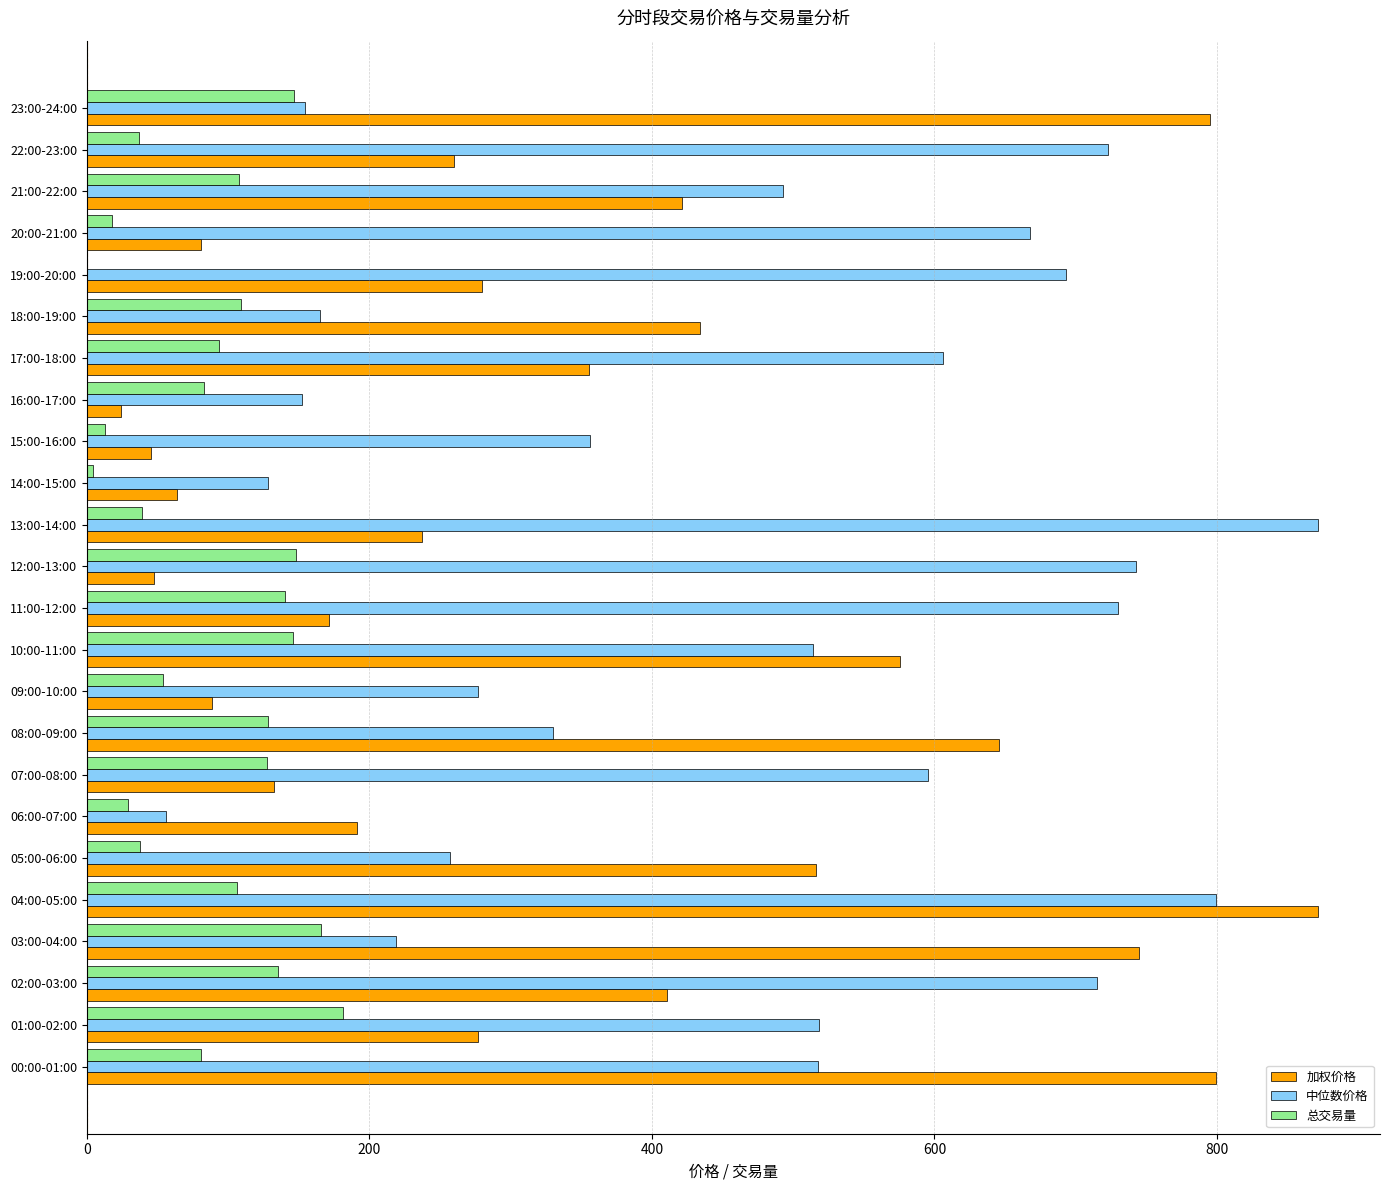

What is the sum of all 总交易量 values?

2130.5